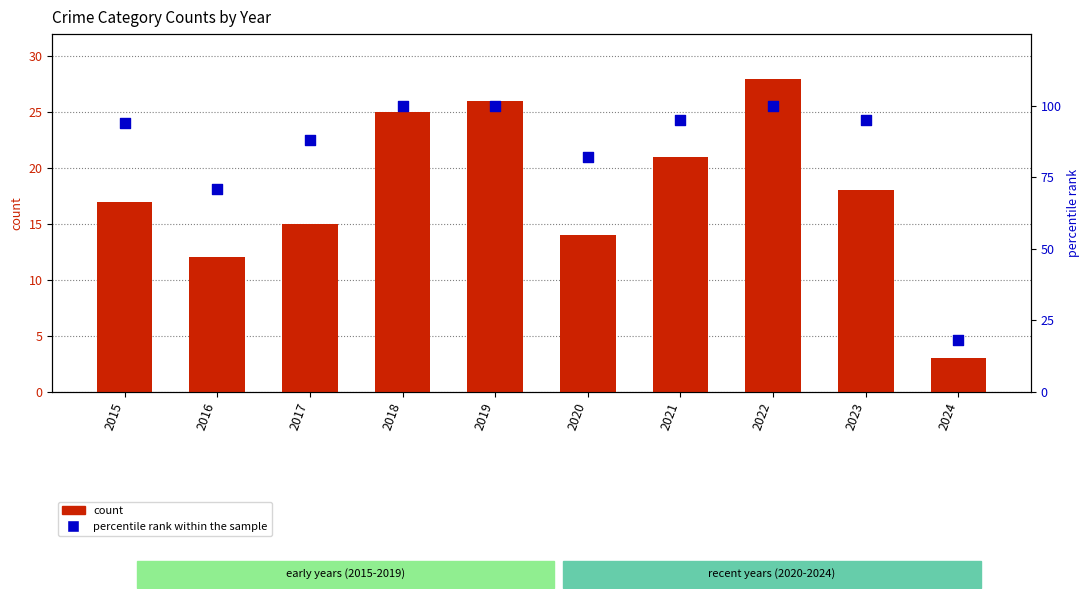

Which series has the widest spread of Y values?

percentile rank within the sample